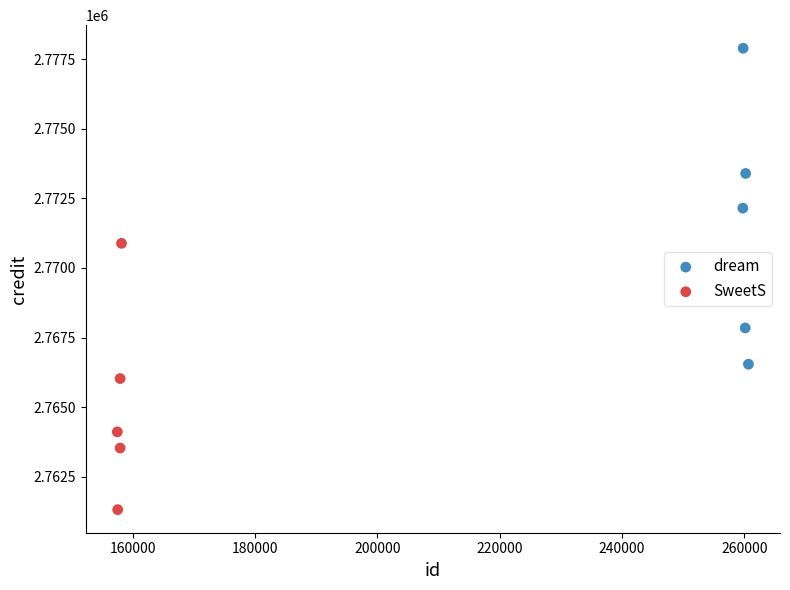

Which series contains the highest Y value?

dream